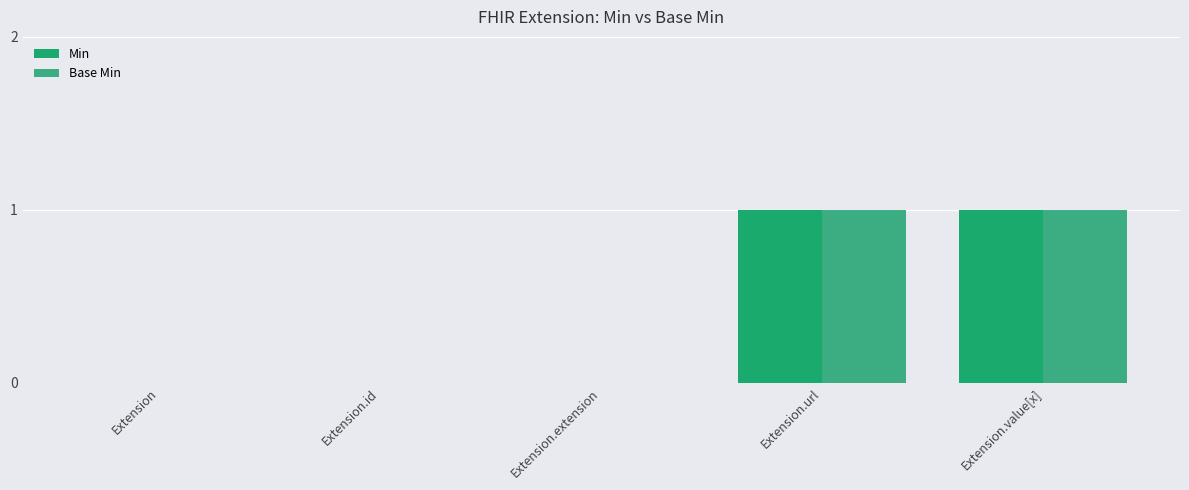

Rank the categories by Base Min value from lowest to highest.

Extension, Extension.id, Extension.extension, Extension.url, Extension.value[x]